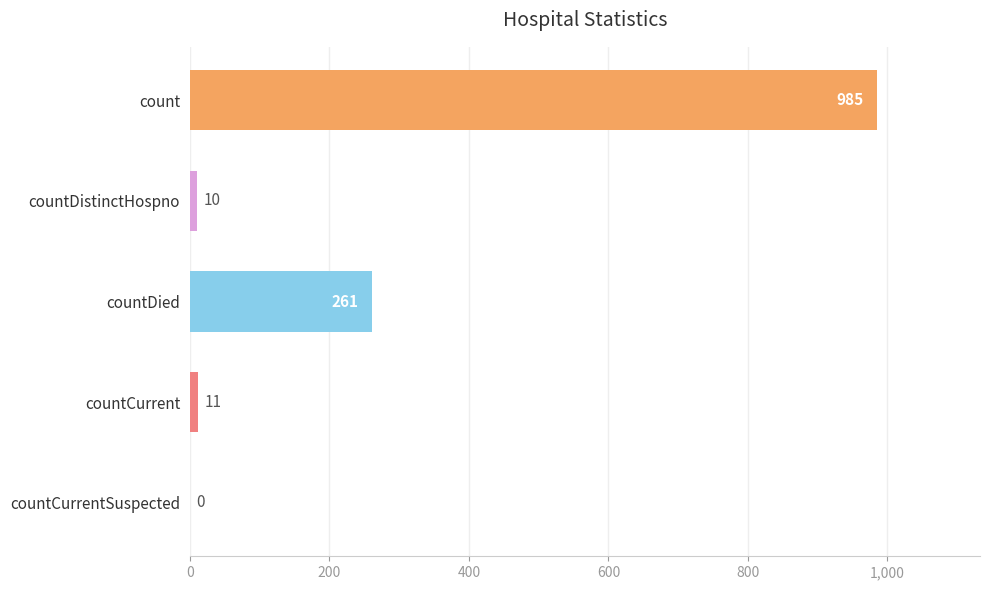

What is the average value?

253